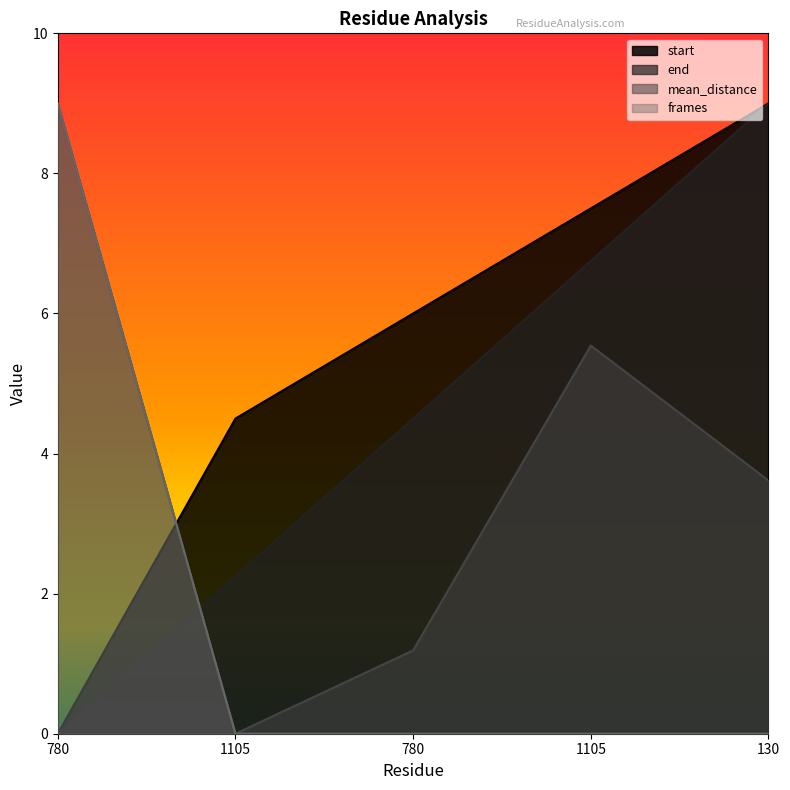

At which label does mean_distance reach its peak?

780